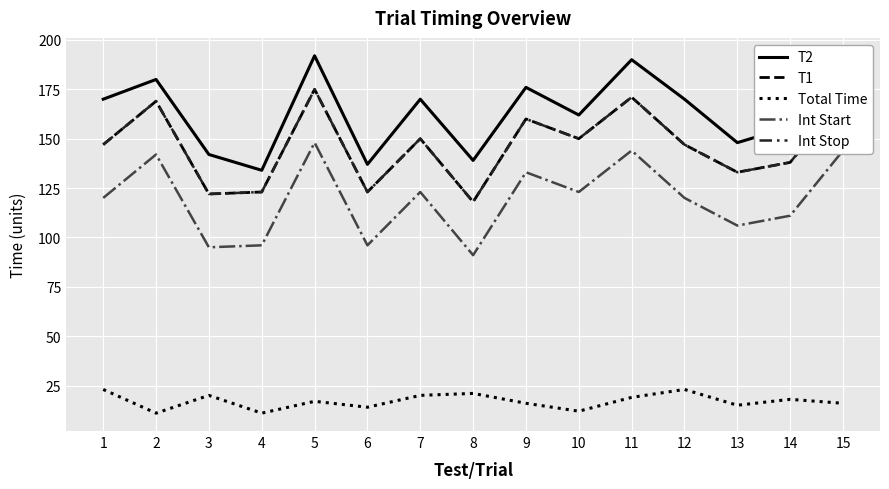

Rank the series at 1 from lowest to highest value.

Total Time, Int Start, T1, Int Stop, T2